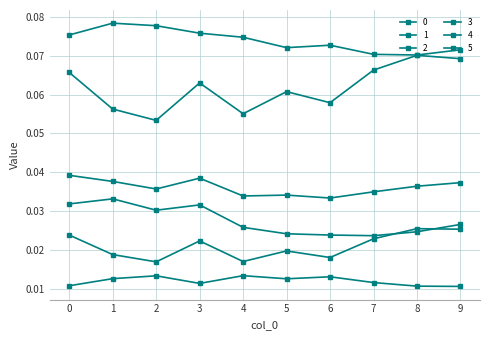

Count the 0 values in the range 0 to 1.

10